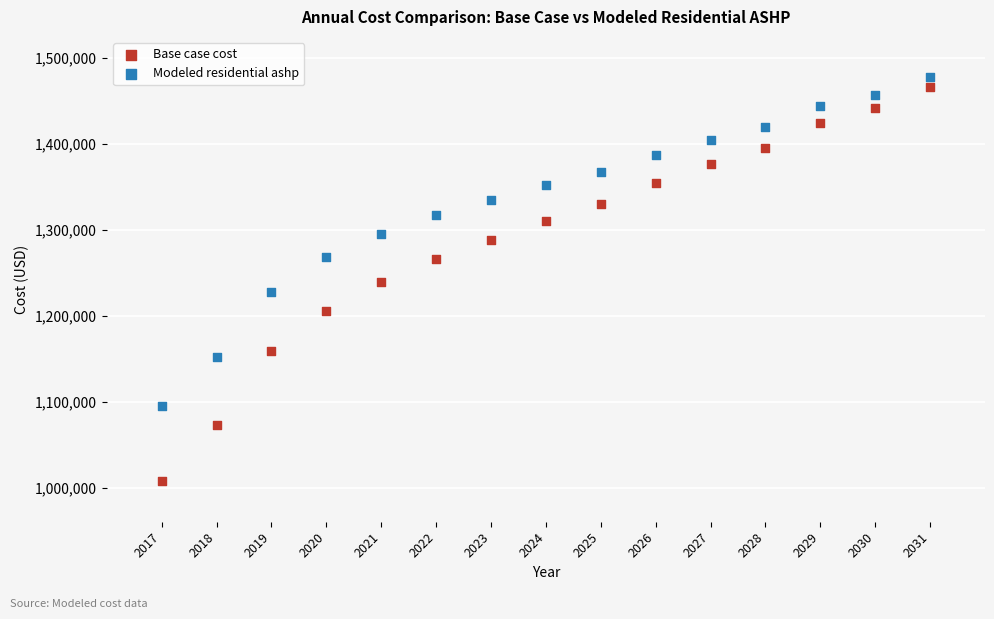

Which series has the widest spread of Y values?

Base case cost